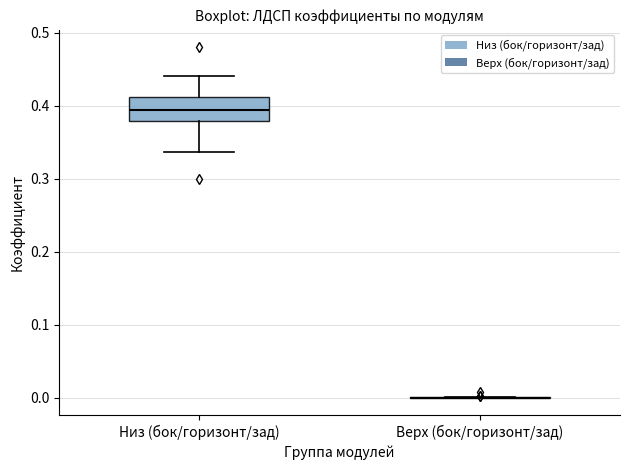

Comparing the boxes themselves (not the whiskers), which one is the tallest?

Низ (бок/горизонт/зад)